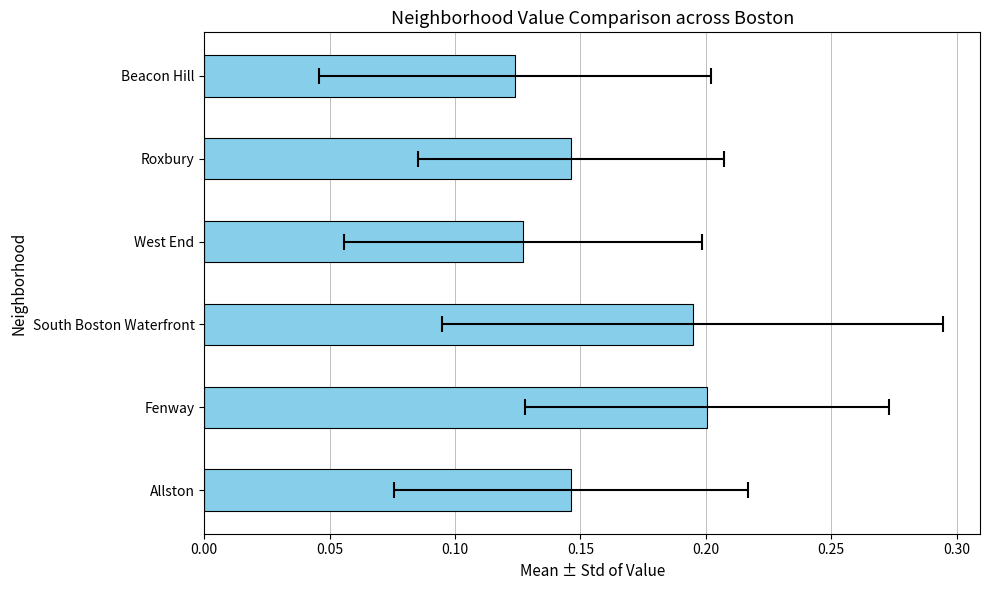

What is the value of the 5th bar from the left?

0.1